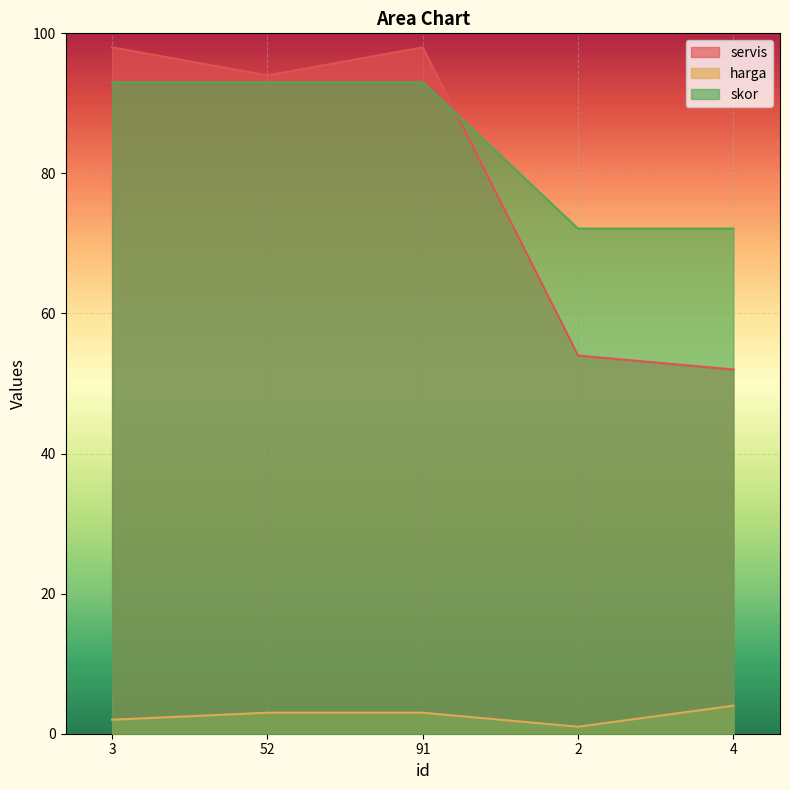

After their last crossing, which series has the higher values: skor or servis?

skor